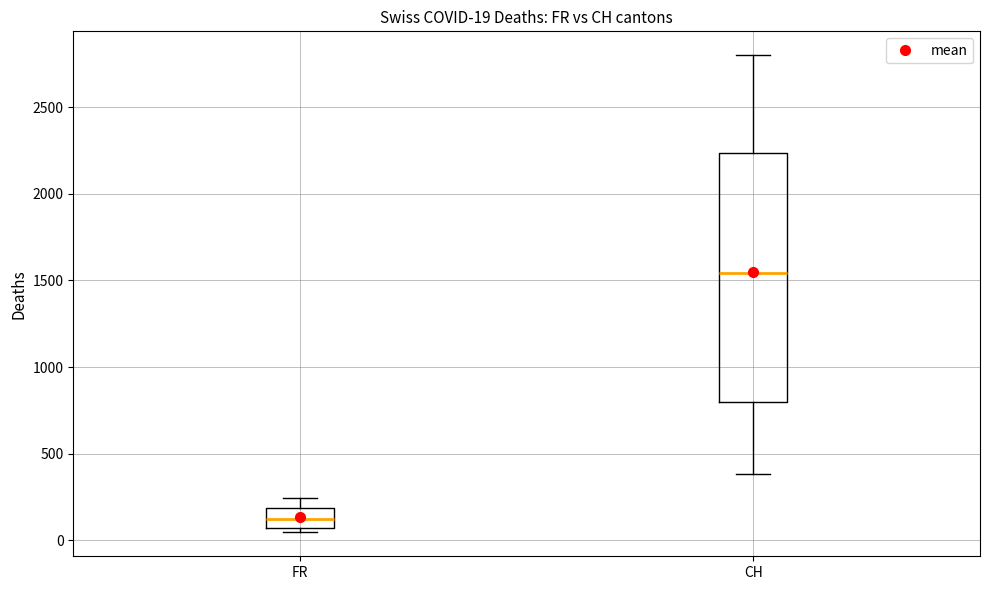

Which box's median line is the lowest?

FR